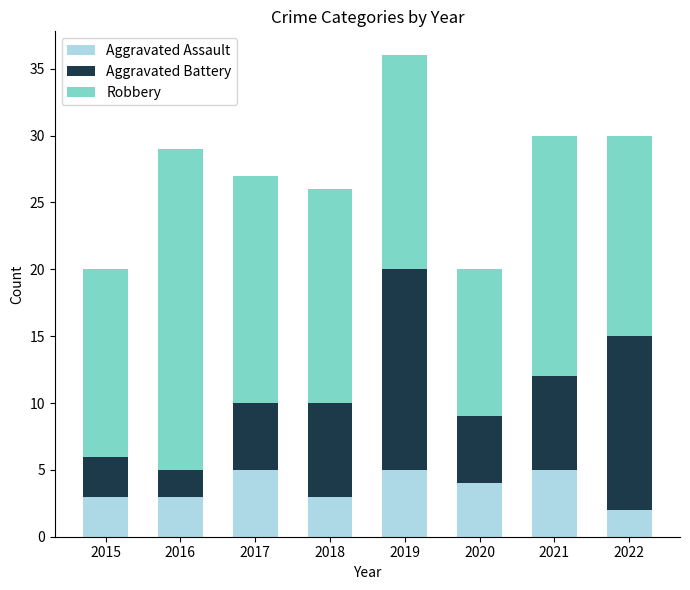

Reading right to left, what are the values for Aggravated Assault?

2	5	4	5	3	5	3	3